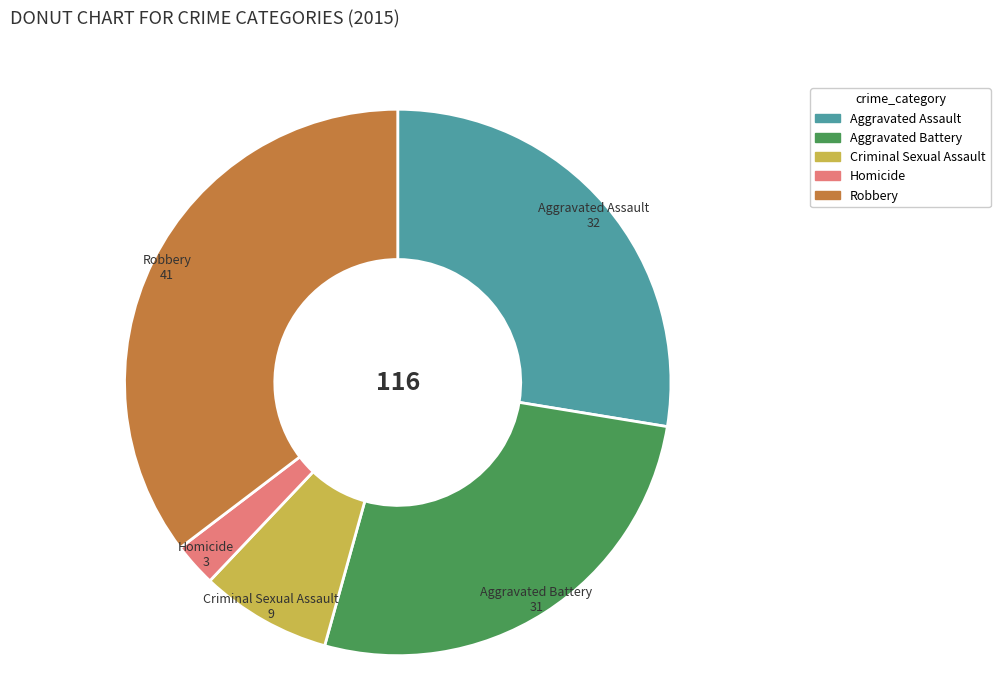

Is the sum of Criminal Sexual Assault and Aggravated Battery greater than half?

No